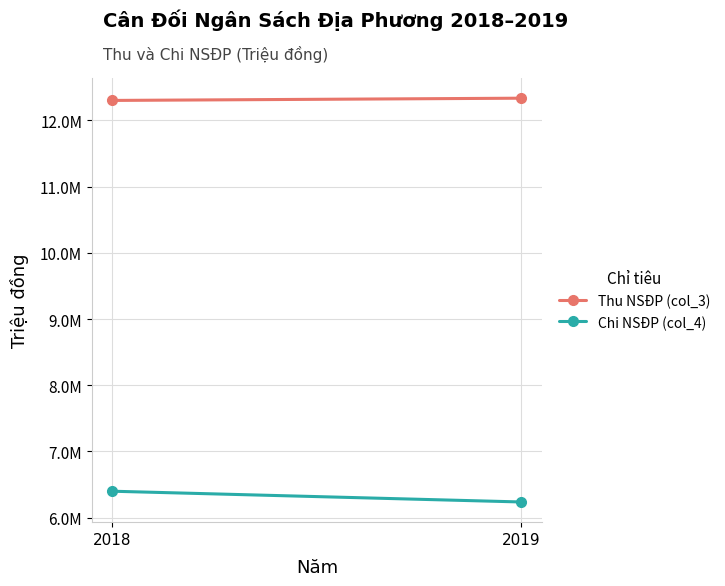

What is the sum of all Thu NSĐP (col_3) values?

24634643